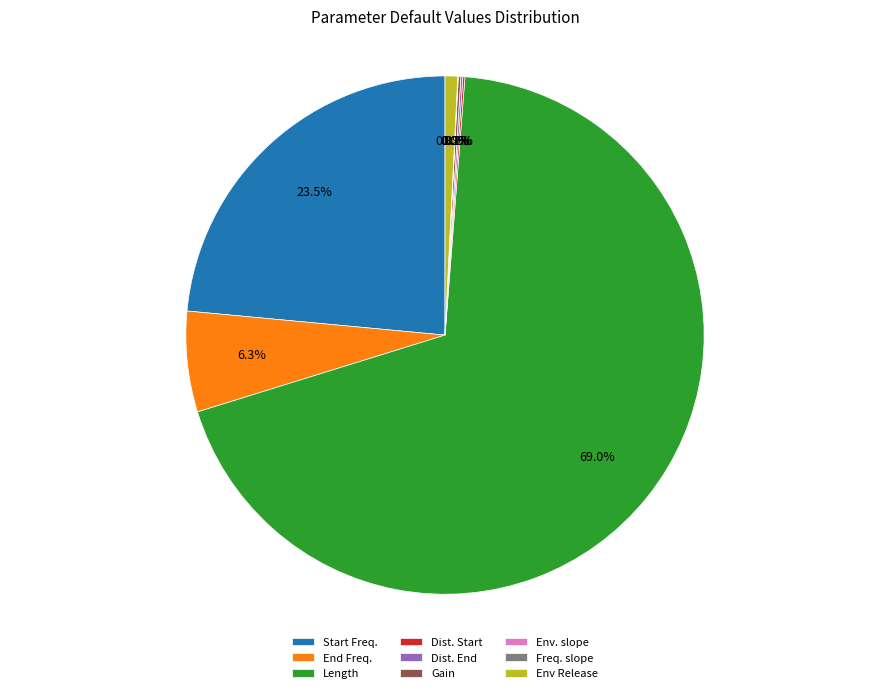

Does End Freq. account for over 50% of the chart?

No